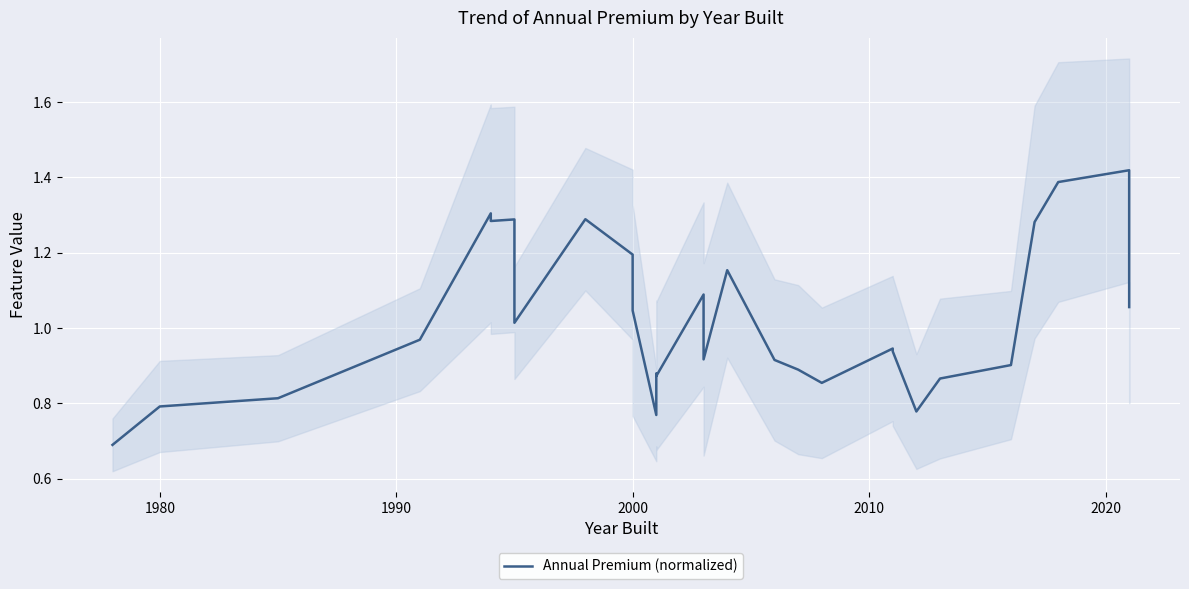

How many lines are shown in the chart?

1